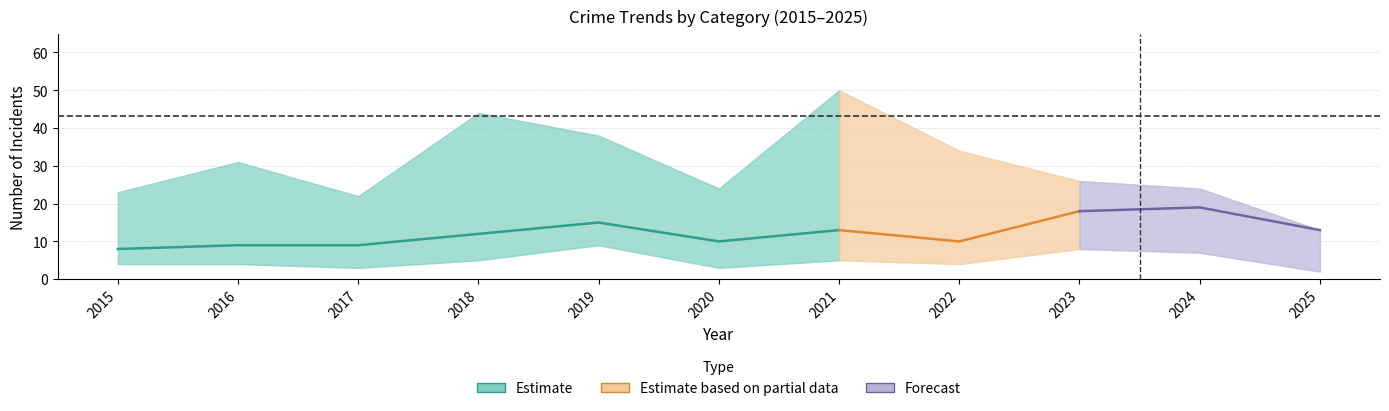

Which has a higher value, 2016 or 2017?

2016